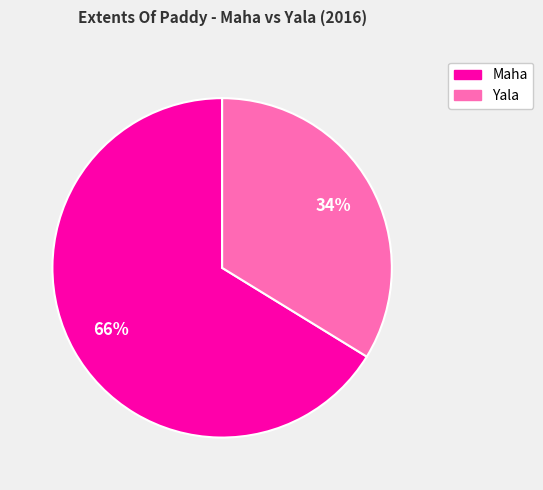

To the nearest percent, what is the difference between the largest and smallest slice percentages?

32%